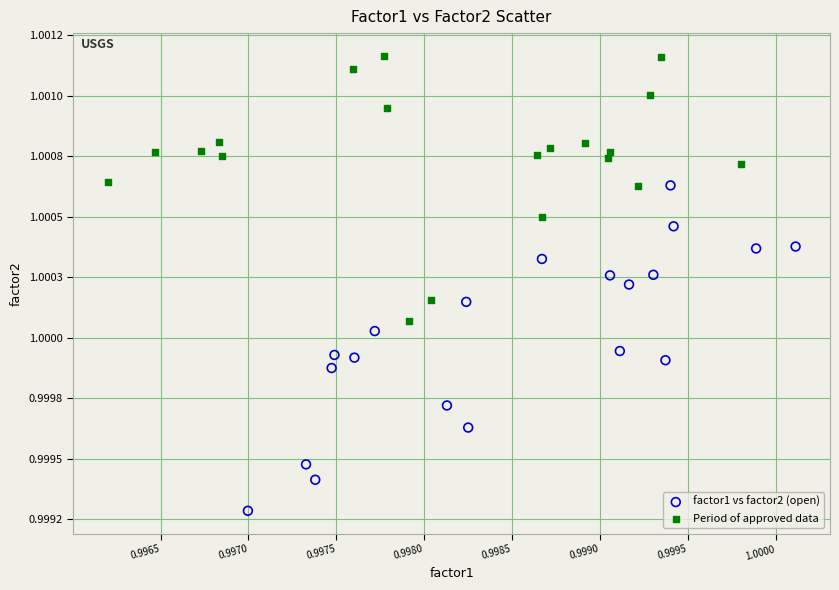

Which series reaches the minimum Y coordinate?

factor1 vs factor2 (open)